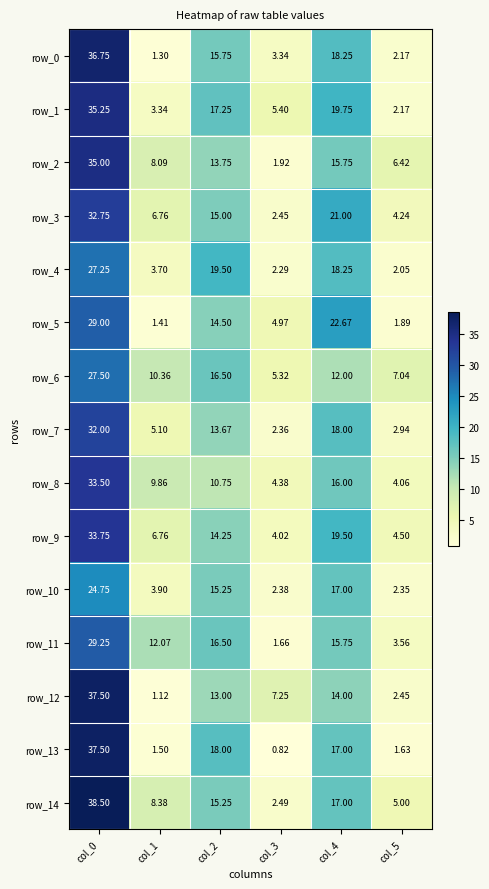

What is the difference between the highest and lowest values at col_3?

6.4